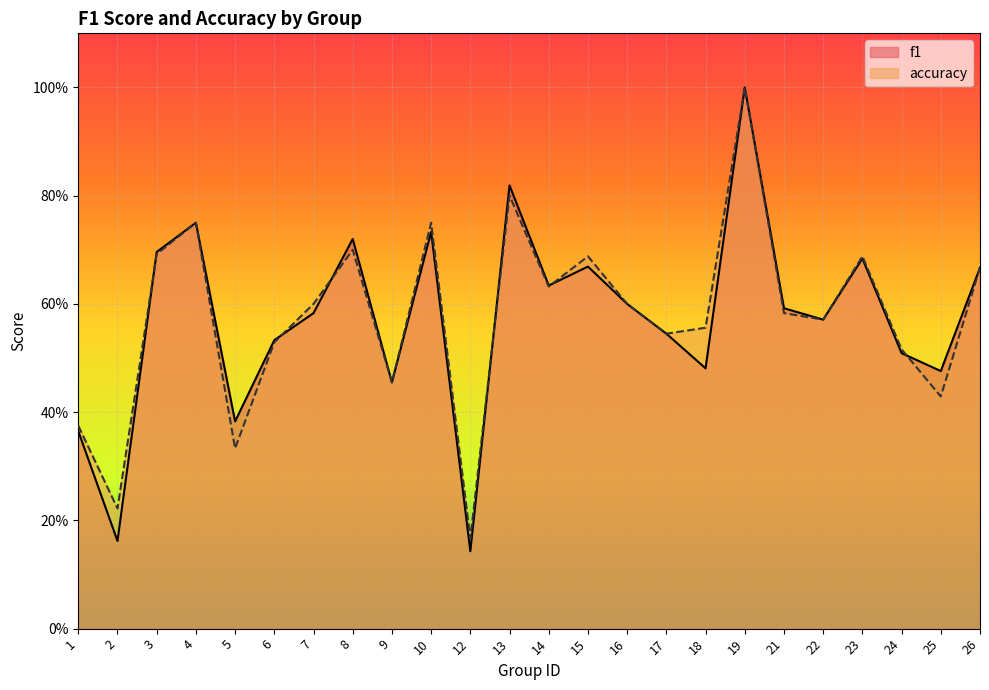

Which series has the largest range (max minus min)?

f1